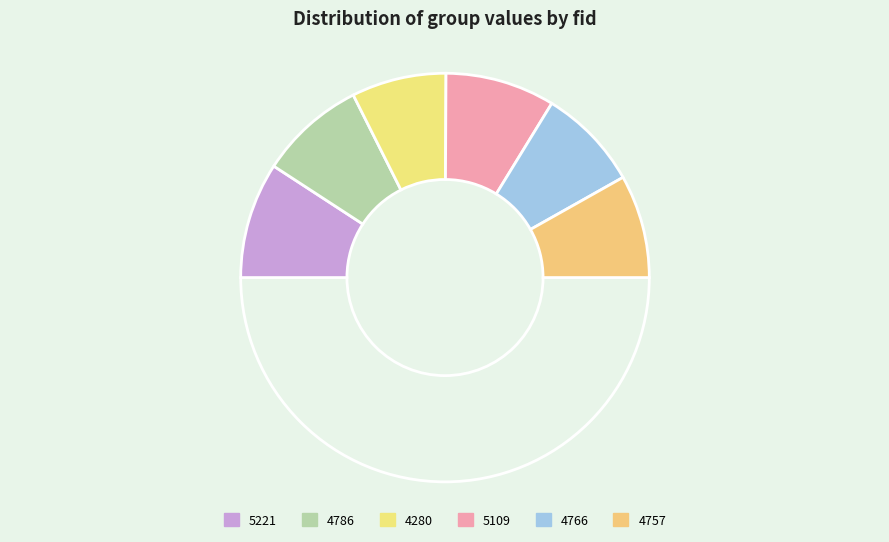

Count the number of slices in the pie.

7